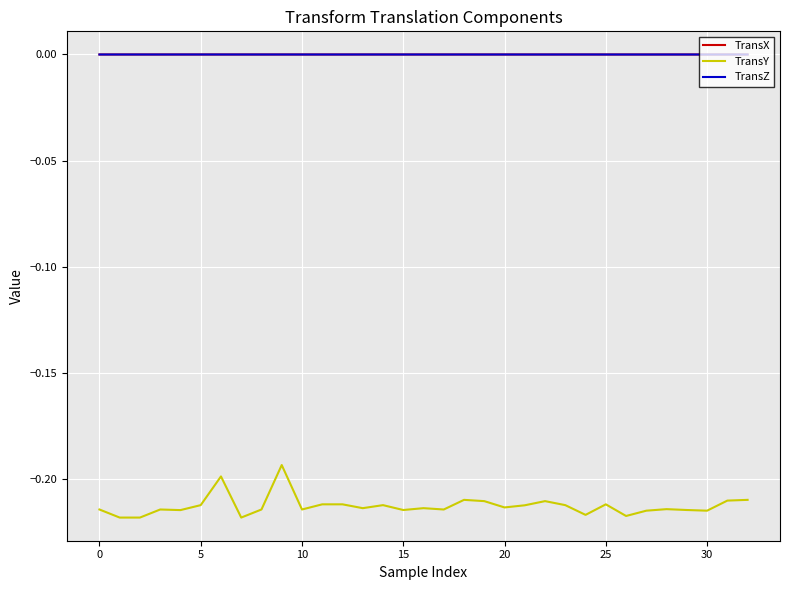

Which series has the widest spread of values?

TransY